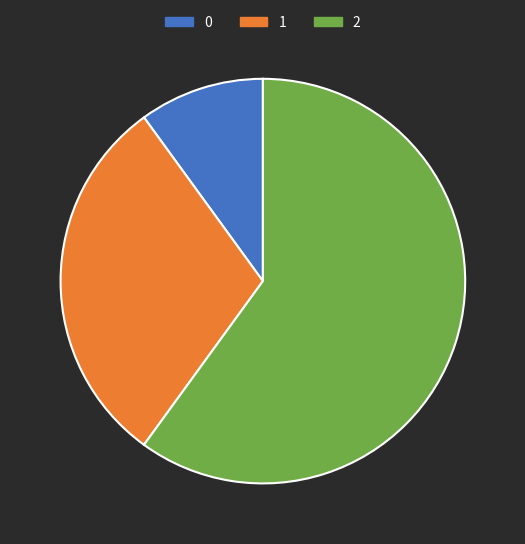

Count the number of slices in the pie.

3